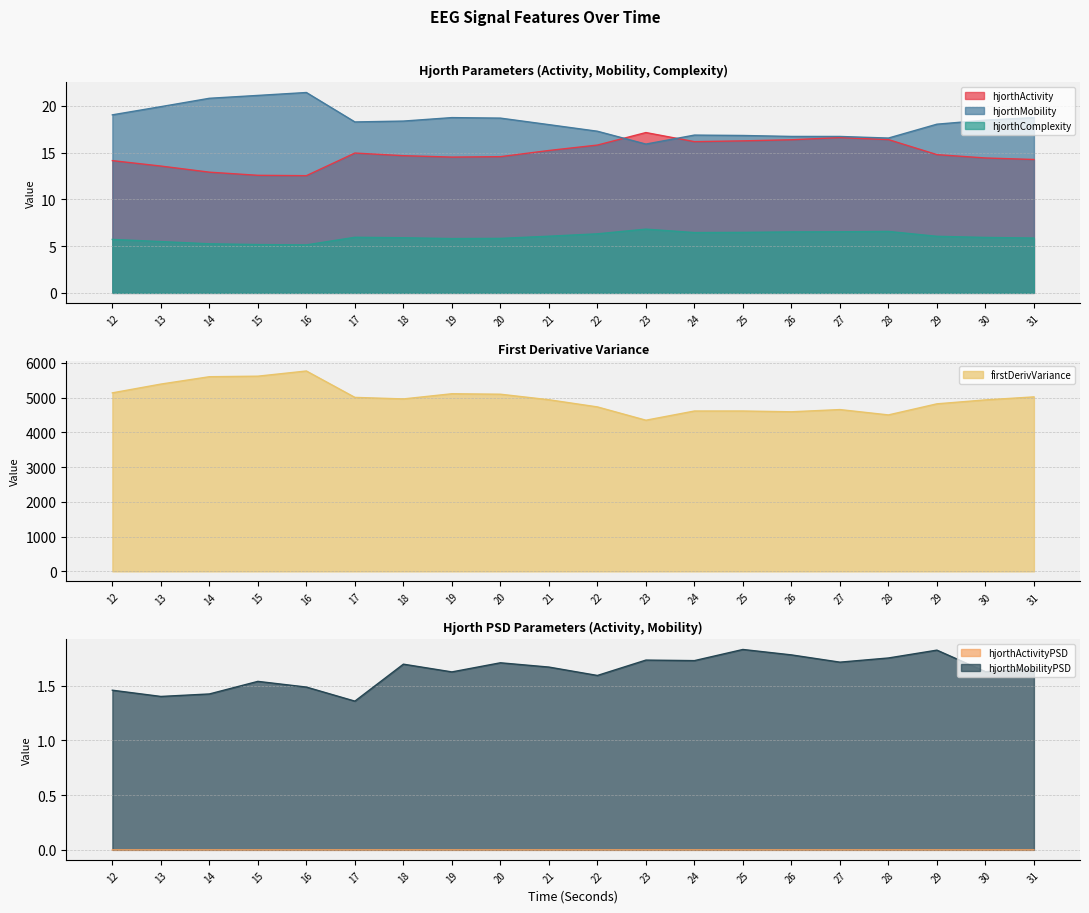

In hjorthActivity_EEG, how many points are lower than both neighbors (excluding endpoints)?

3